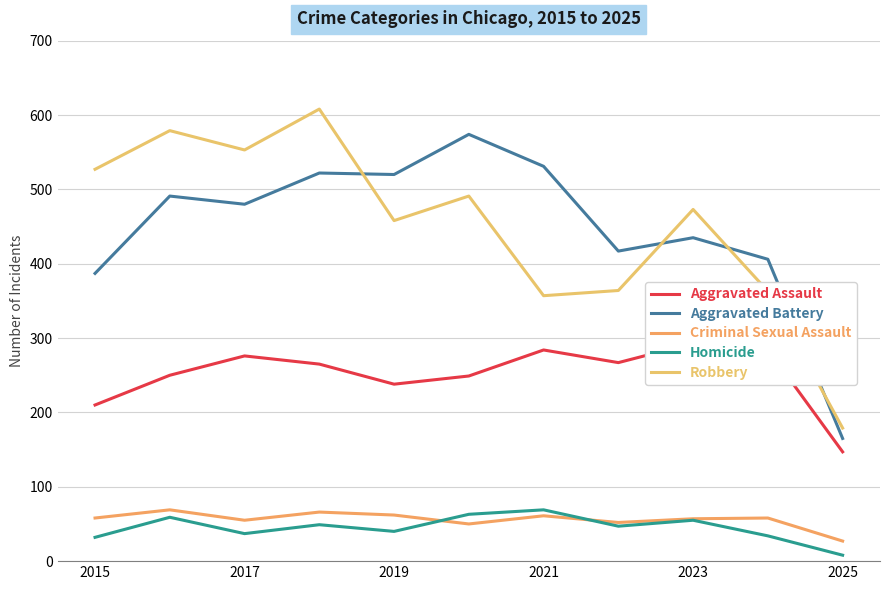

Is the value of Aggravated Battery at 2021 greater than the value of Criminal Sexual Assault at 2015?

Yes